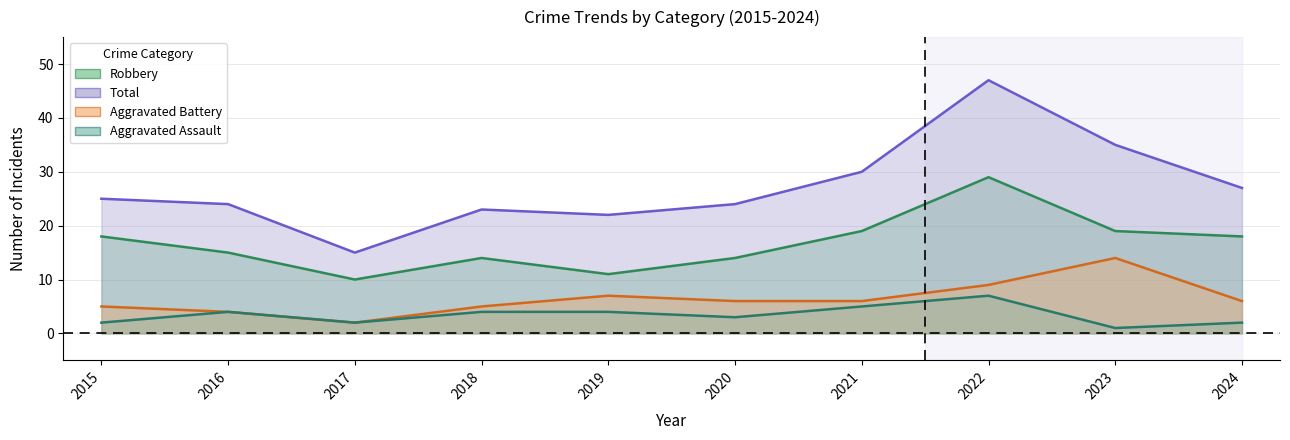

What are all the series names shown in the legend?

Aggravated Assault, Aggravated Battery, Robbery, Total